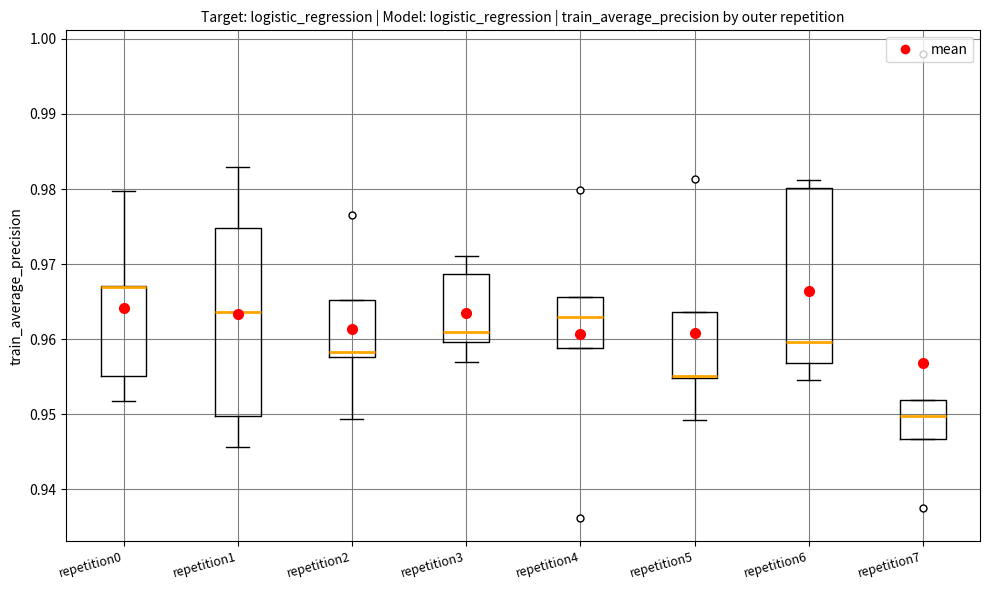

Which box is the tallest, from its lower edge to its upper edge?

repetition1